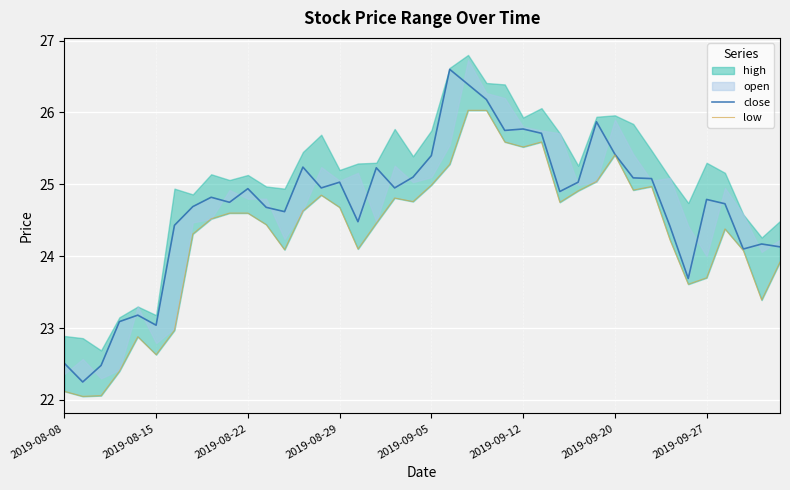

How many data points in low are above 24?

29